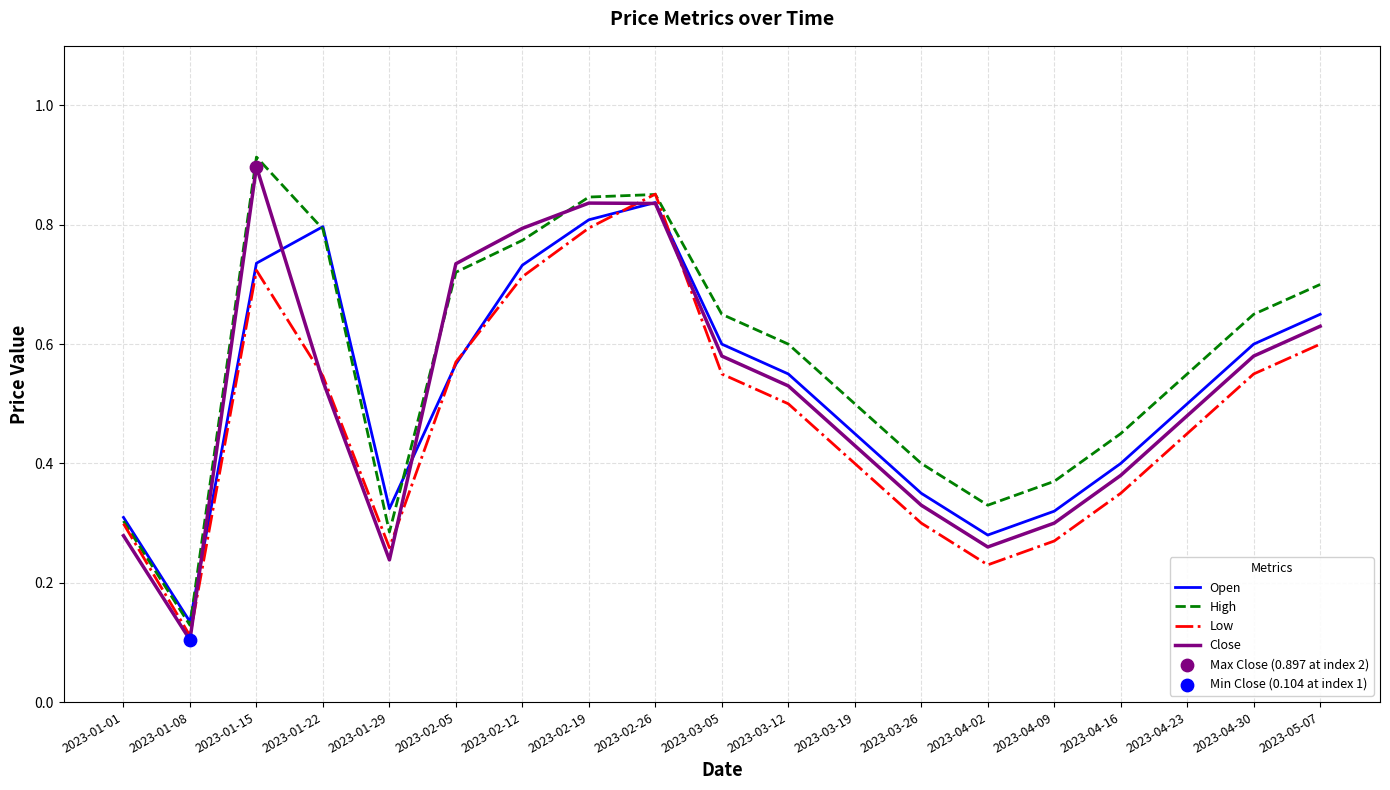

At which category is the sum across all series the highest?

2023-02-26